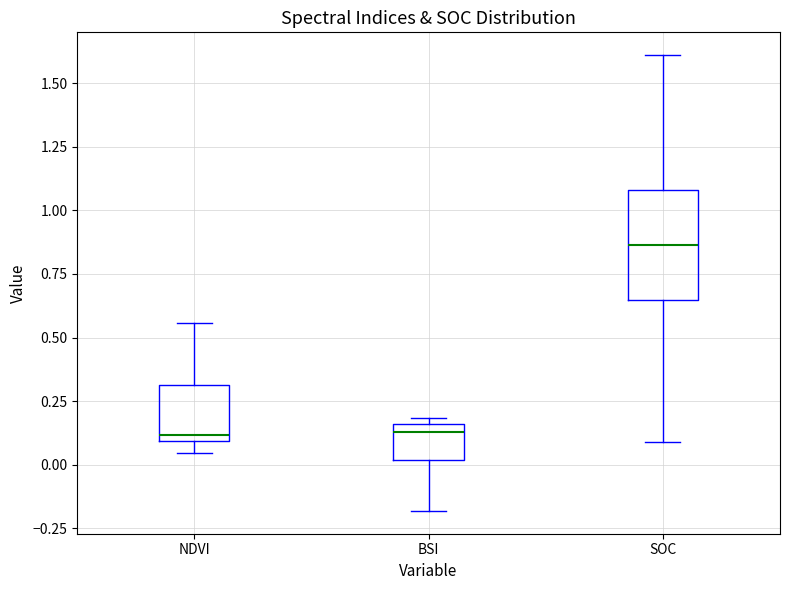

Which box's median line is the highest?

SOC